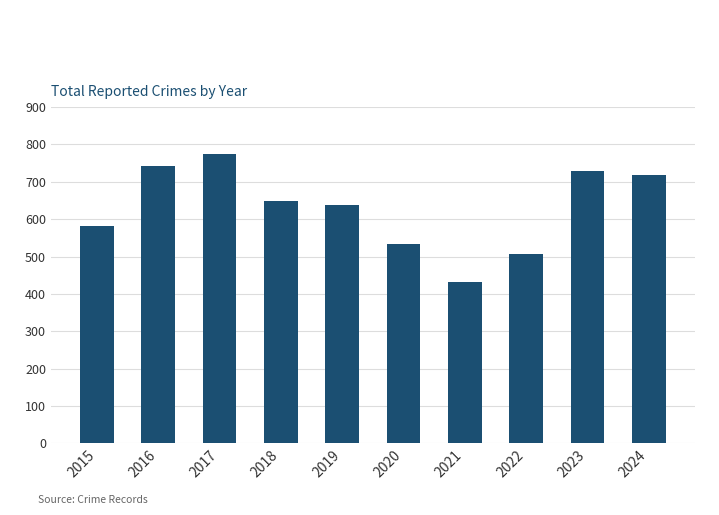

How many distinct data groups are displayed?

1